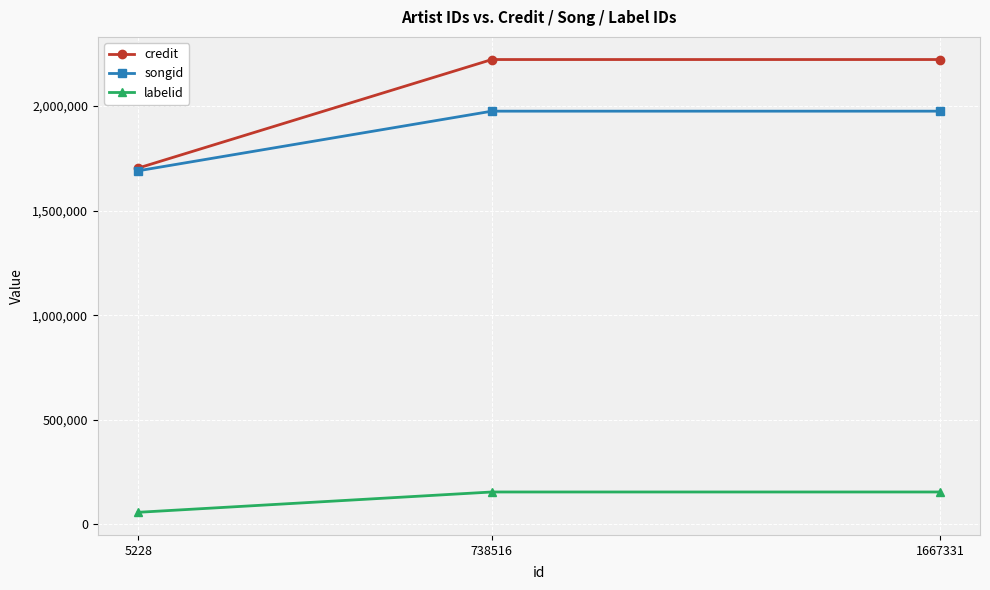

What is the greatest value displayed?

2222293